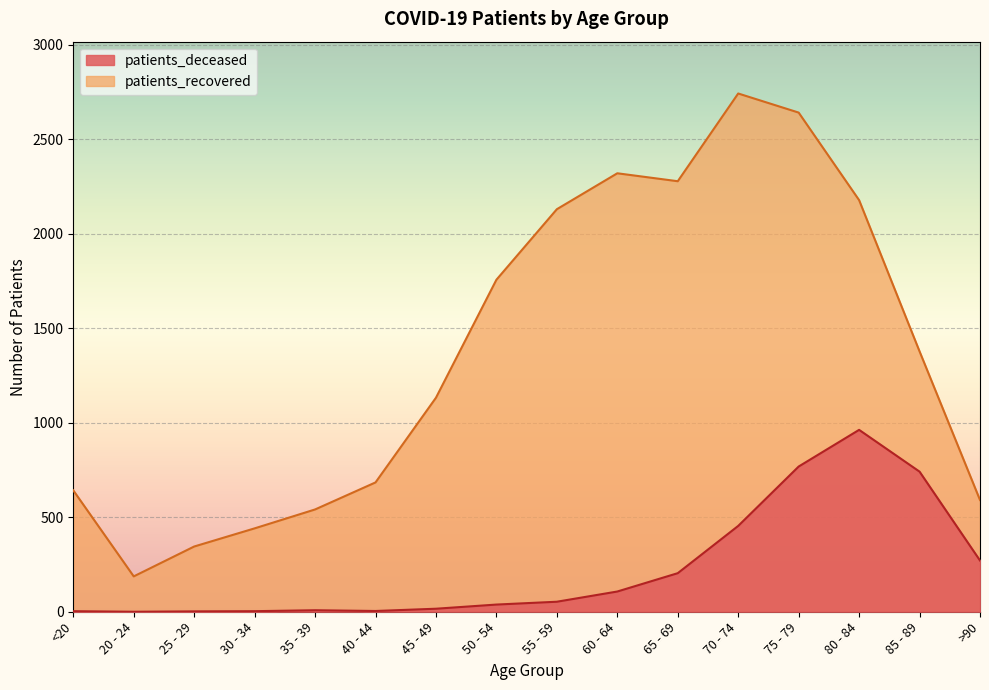

Where does the patients_recovered series first go above 1377?

50 - 54